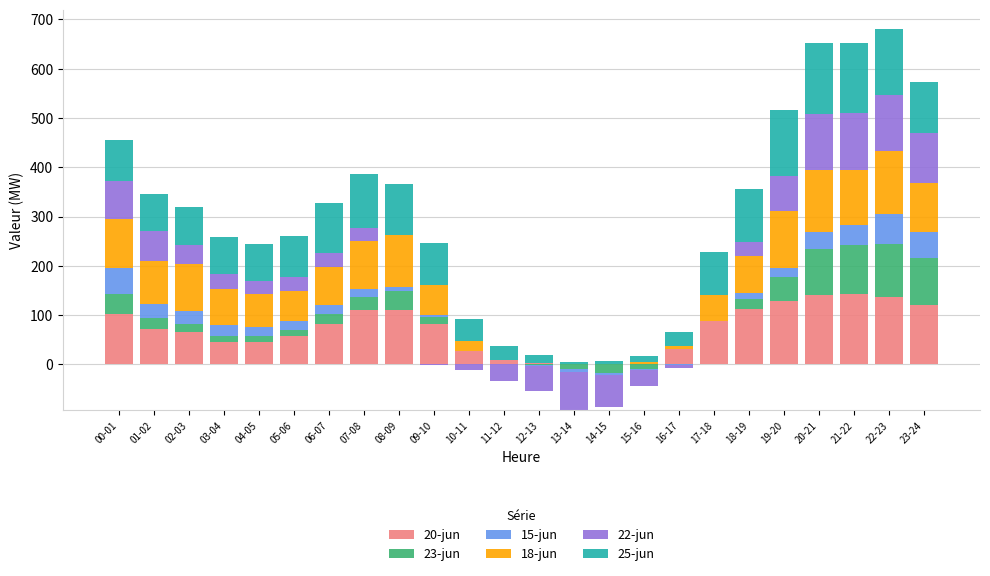

True or false: 18-jun has a value of 13.4 at 05-06.

False